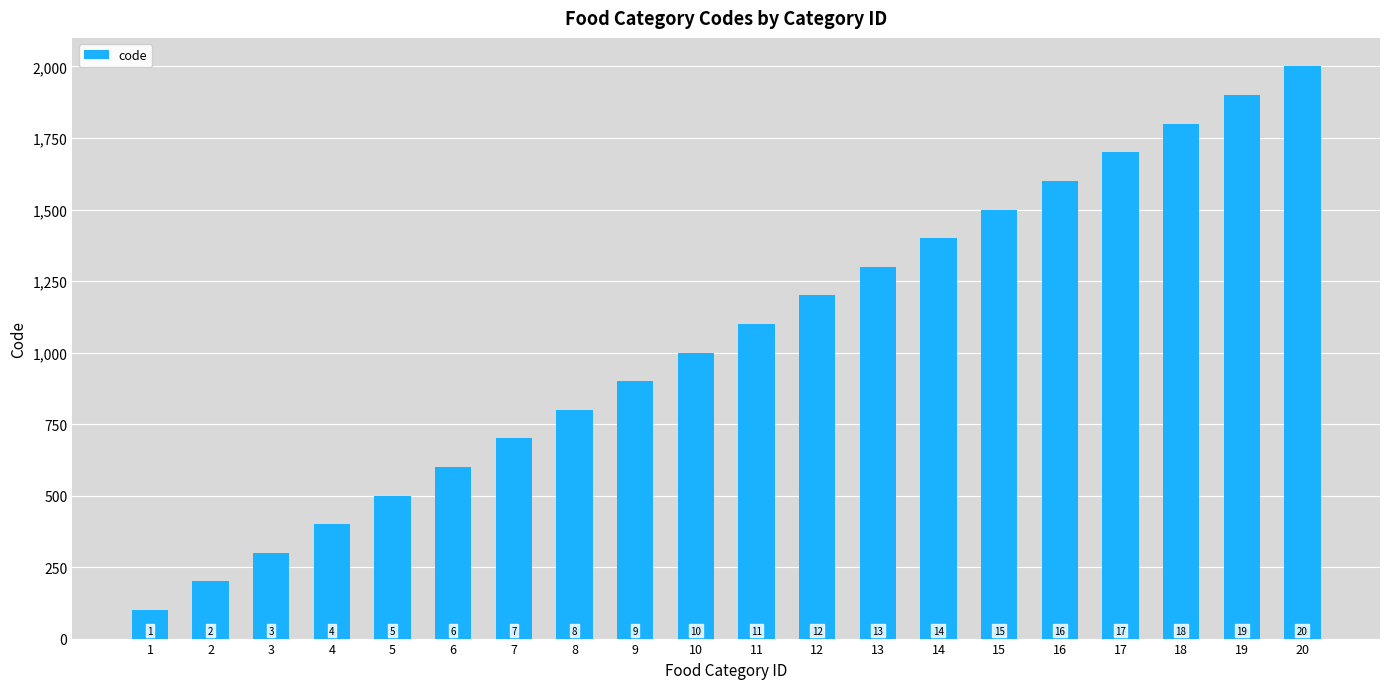

Does the chart contain any negative values?

No